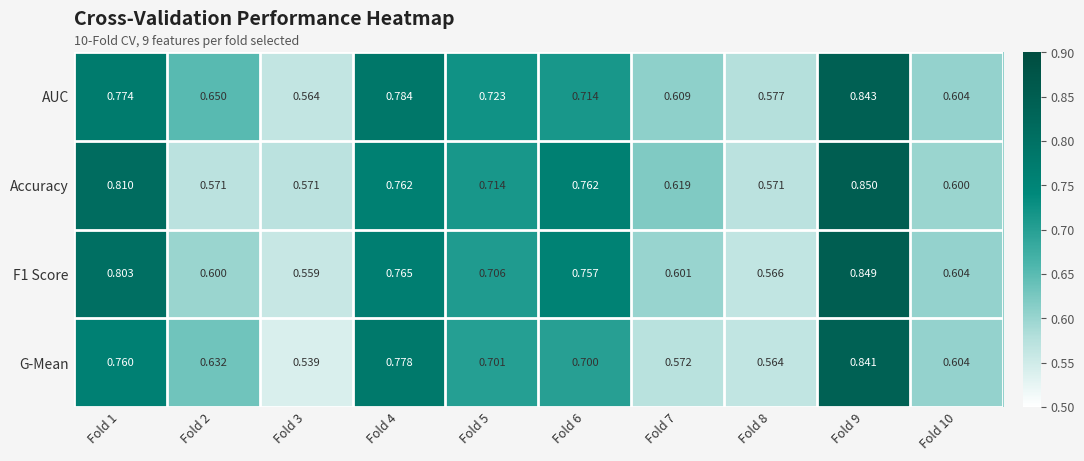

At which category is the sum across all series the highest?

Fold 9